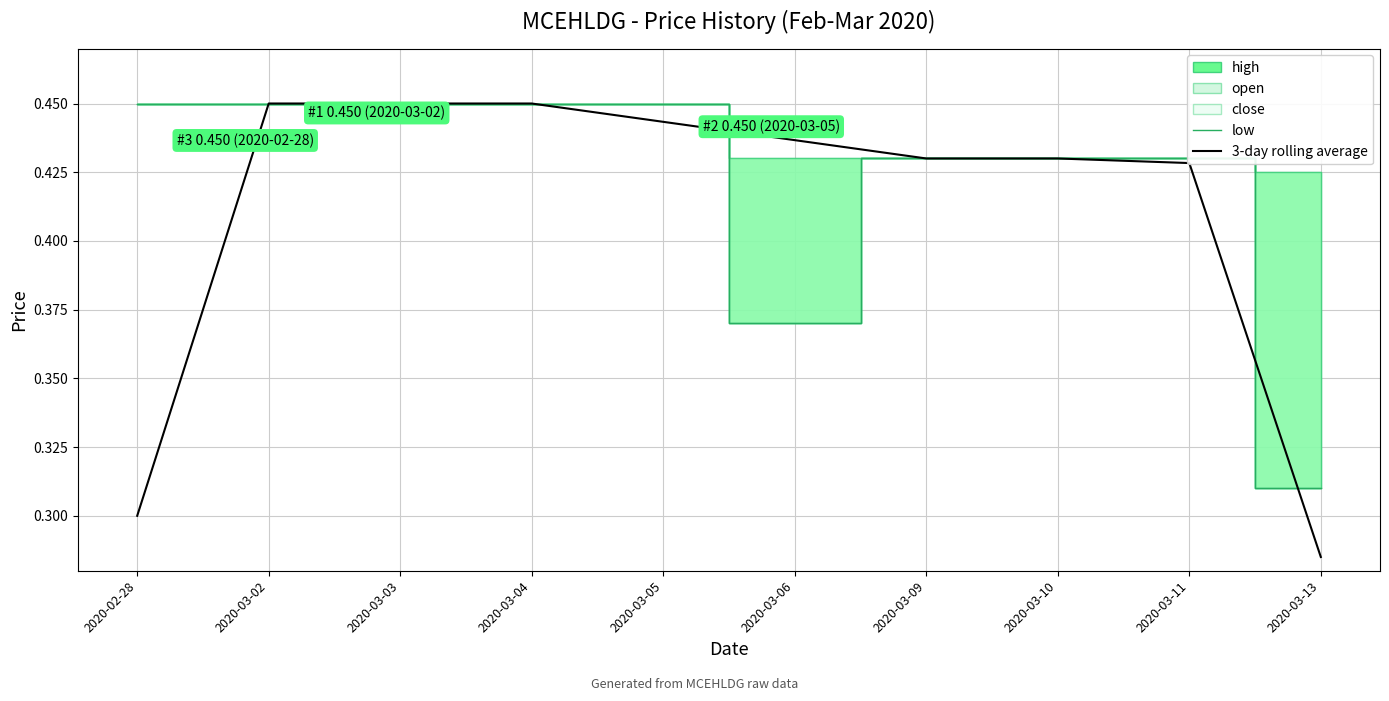

What is the difference between the maximum and minimum values in the 3-day rolling average series?

0.2